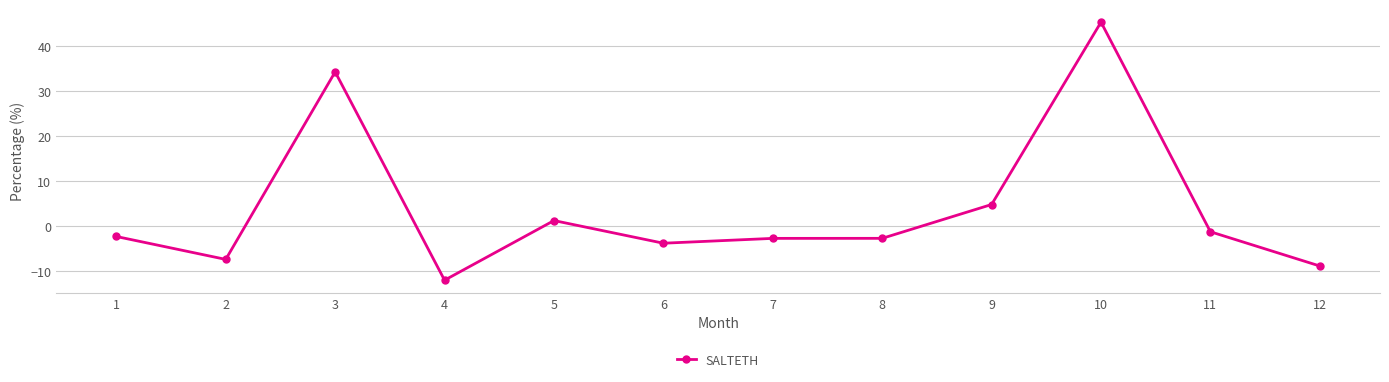

The chart shows a value of -2.3 at 1. True or false?

True